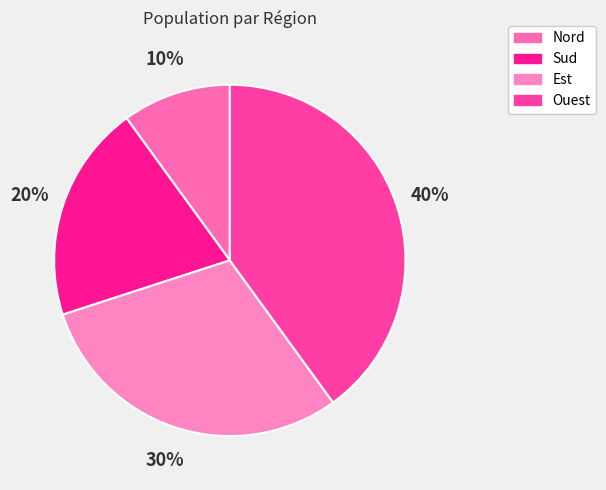

True or false: Nord accounts for 1% of the total.

False